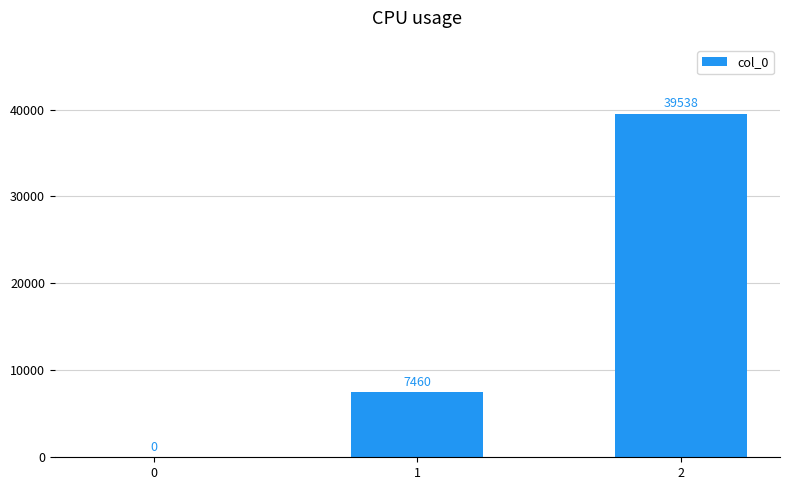

Is it true that the value at 2 is 19731?

False